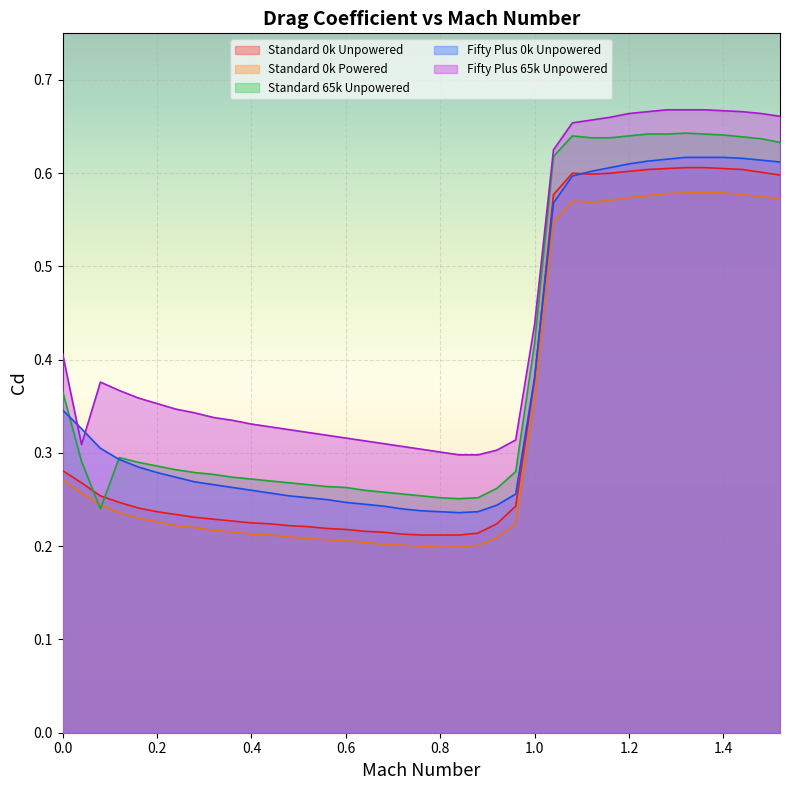

True or false: Standard 0k Powered and Fifty Plus 0k Unpowered intersect in this chart.

False